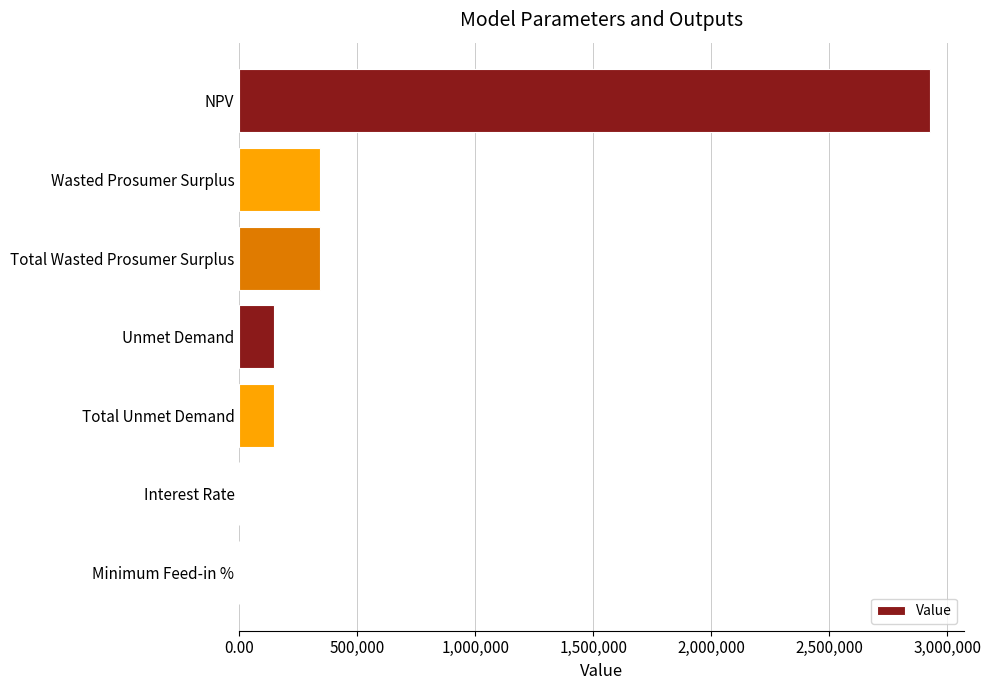

What is the sum of all values?

3908355.5